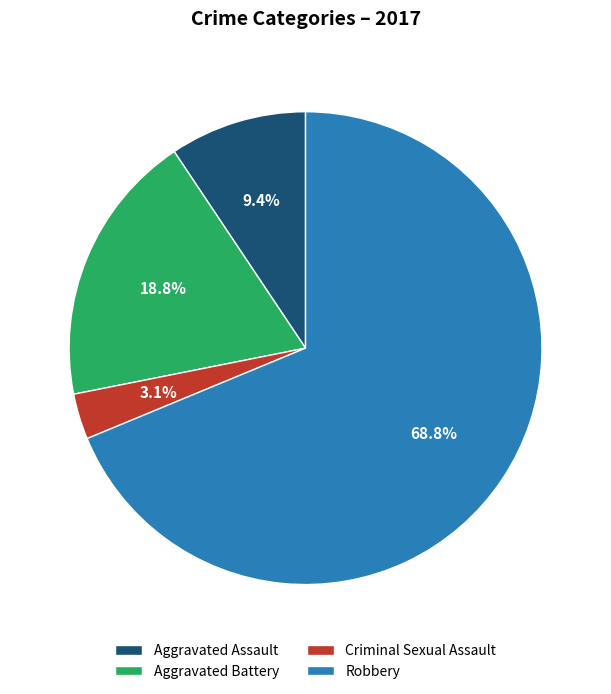

To the nearest percent, what percentage of the pie is Criminal Sexual Assault?

3%